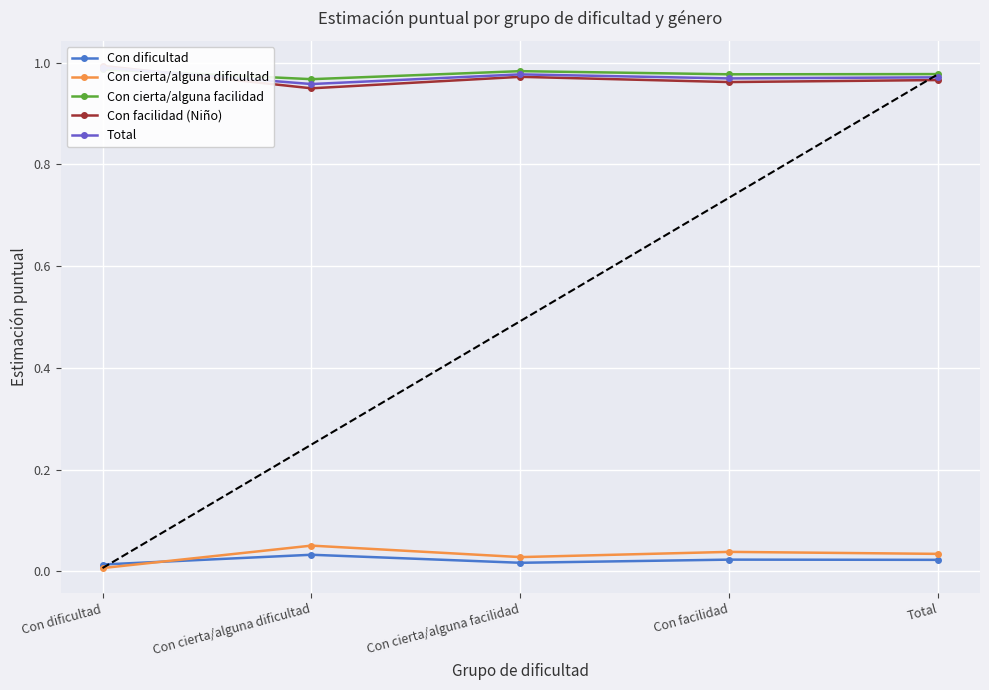

At which category is the sum across all series the highest?

Con dificultad